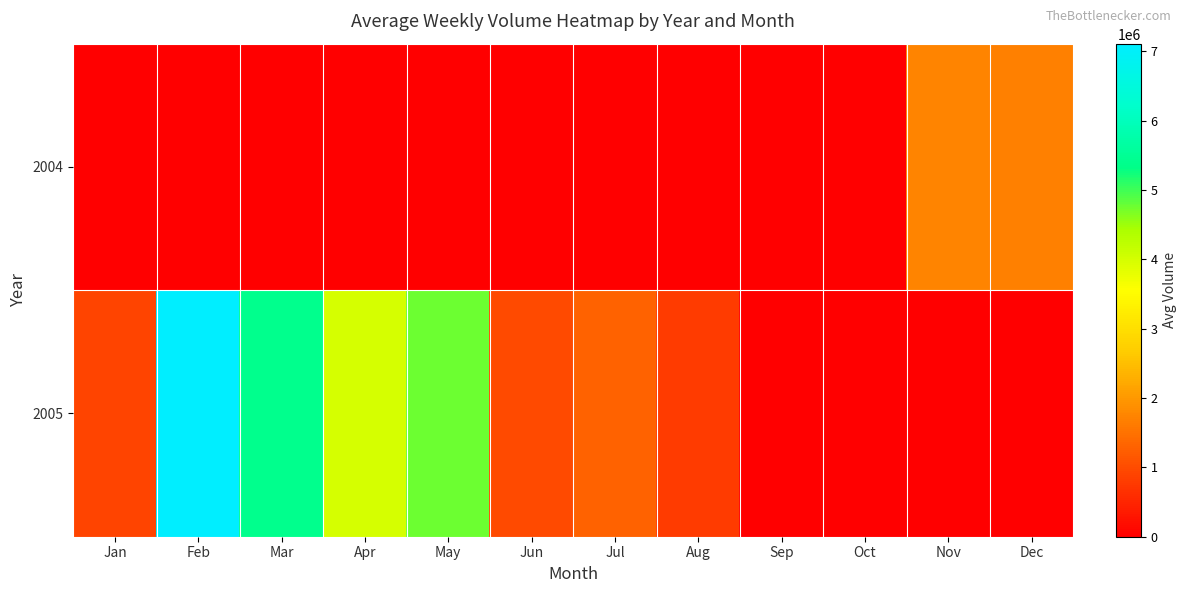

Reading right to left, list all the values displayed in this chart.

2004: Dec=1669206.2	Nov=1740173.2	Oct=0.0	Sep=0.0	Aug=0.0	Jul=0.0	Jun=0.0	May=0.0	Apr=0.0	Mar=0.0	Feb=0.0	Jan=0.0
2005: Dec=0.0	Nov=0.0	Oct=0.0	Sep=0.0	Aug=795303.0	Jul=1296961.8	Jun=983940.5	May=4753040.0	Apr=3988133.2	Mar=5411691.5	Feb=7109839.2	Jan=905713.8